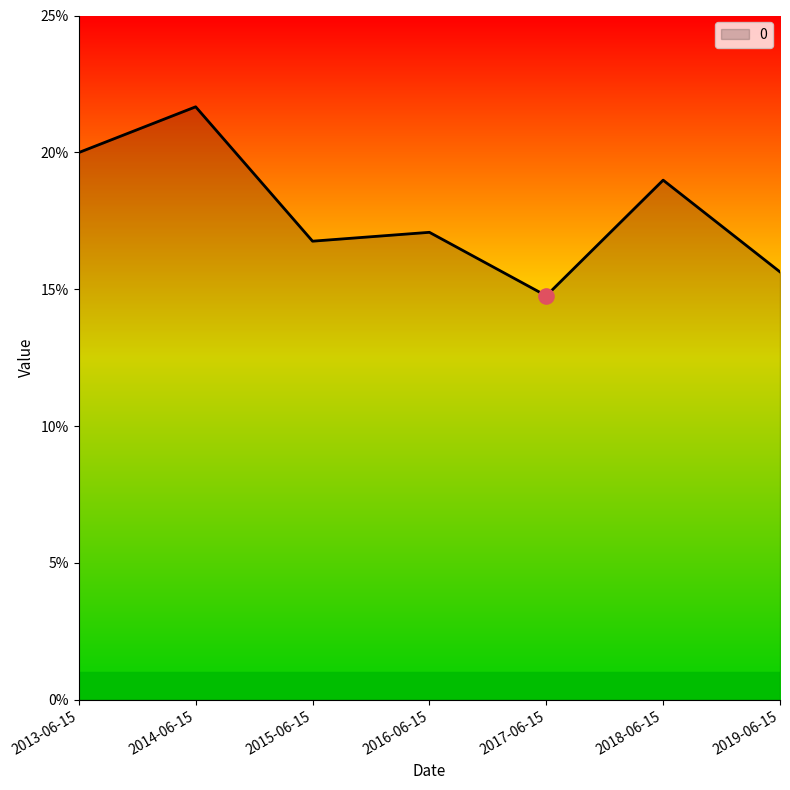

What is the change in value from 2013-06-15 to 2017-06-15?

-0.1